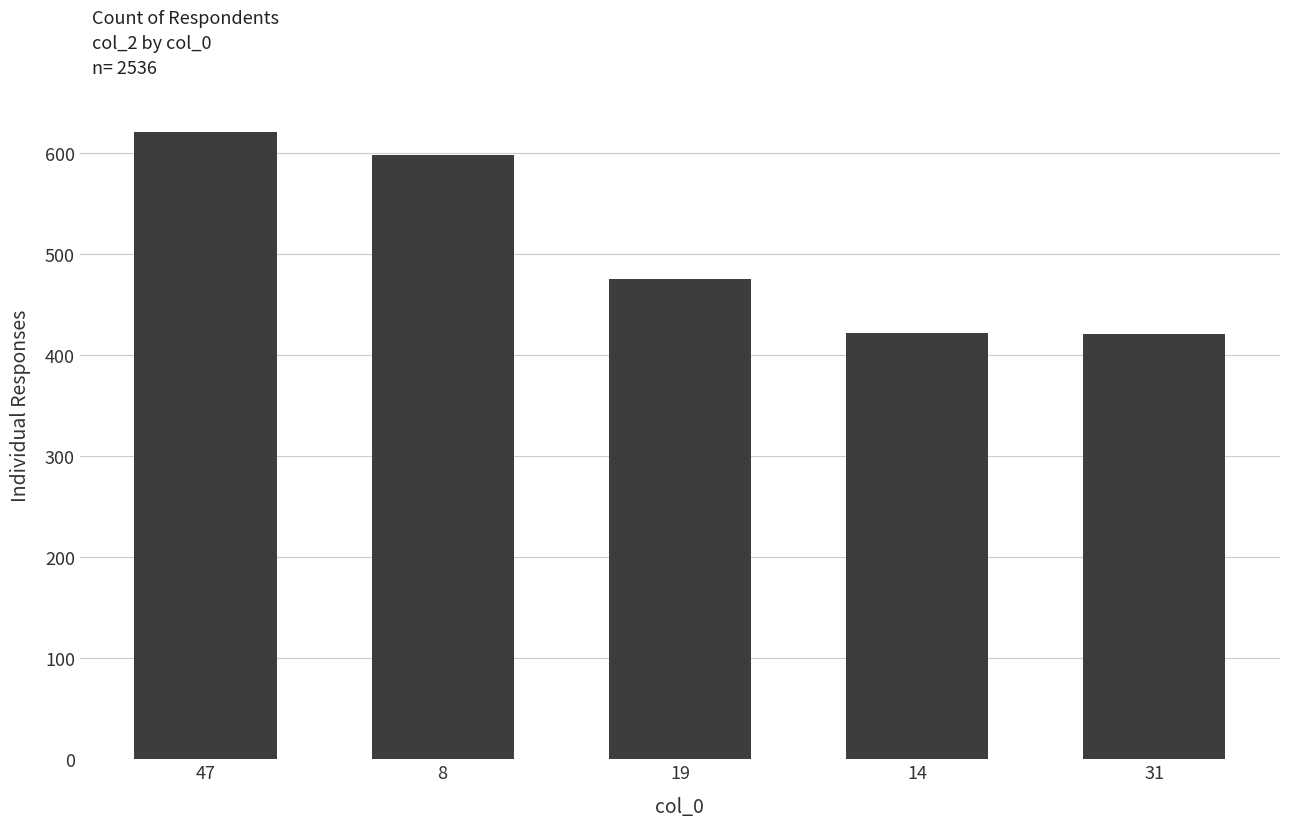

True or false: the data shows 149 at 31.

False